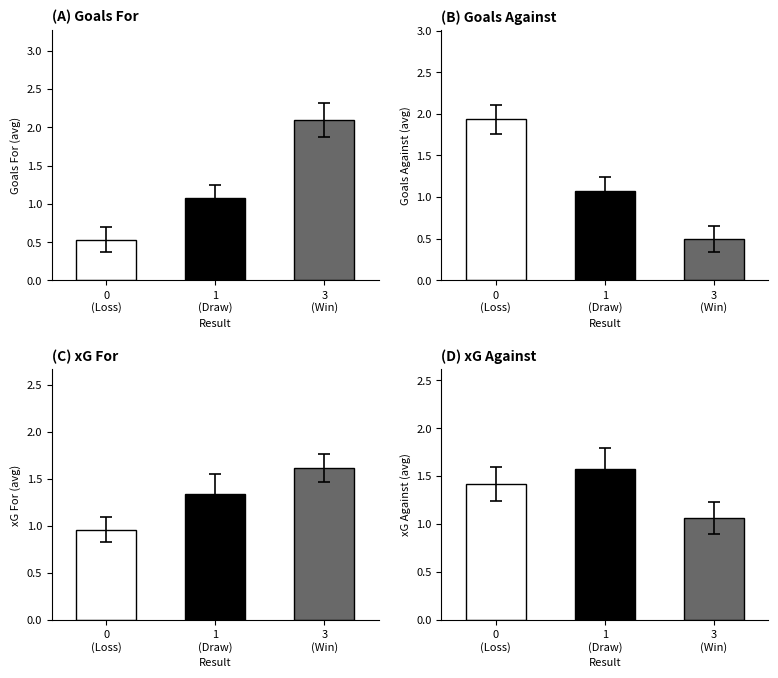

What is the value of the goals_against bar at the 2nd from the left?

1.1